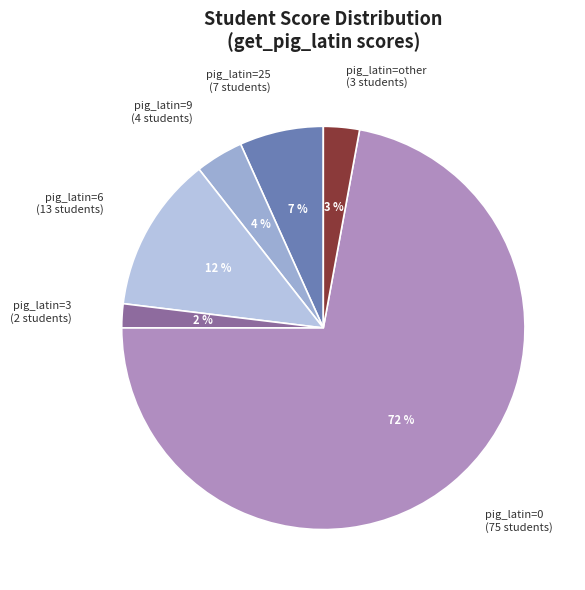

Which has a higher value, pig_latin=3 (2 students) or pig_latin=9 (4 students)?

pig_latin=9 (4 students)